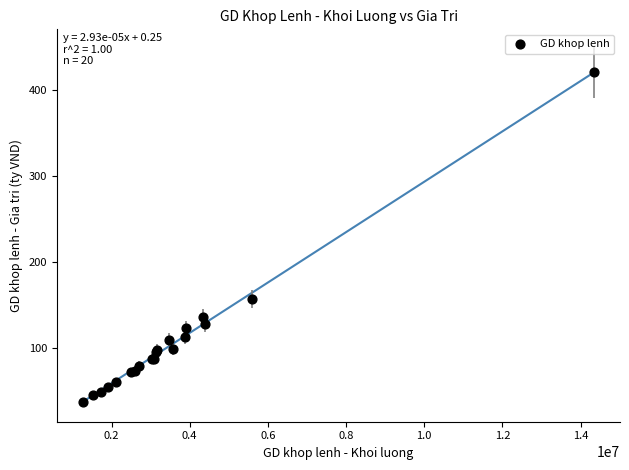

What Y value in the scatter plot is closest to 228?

156.8